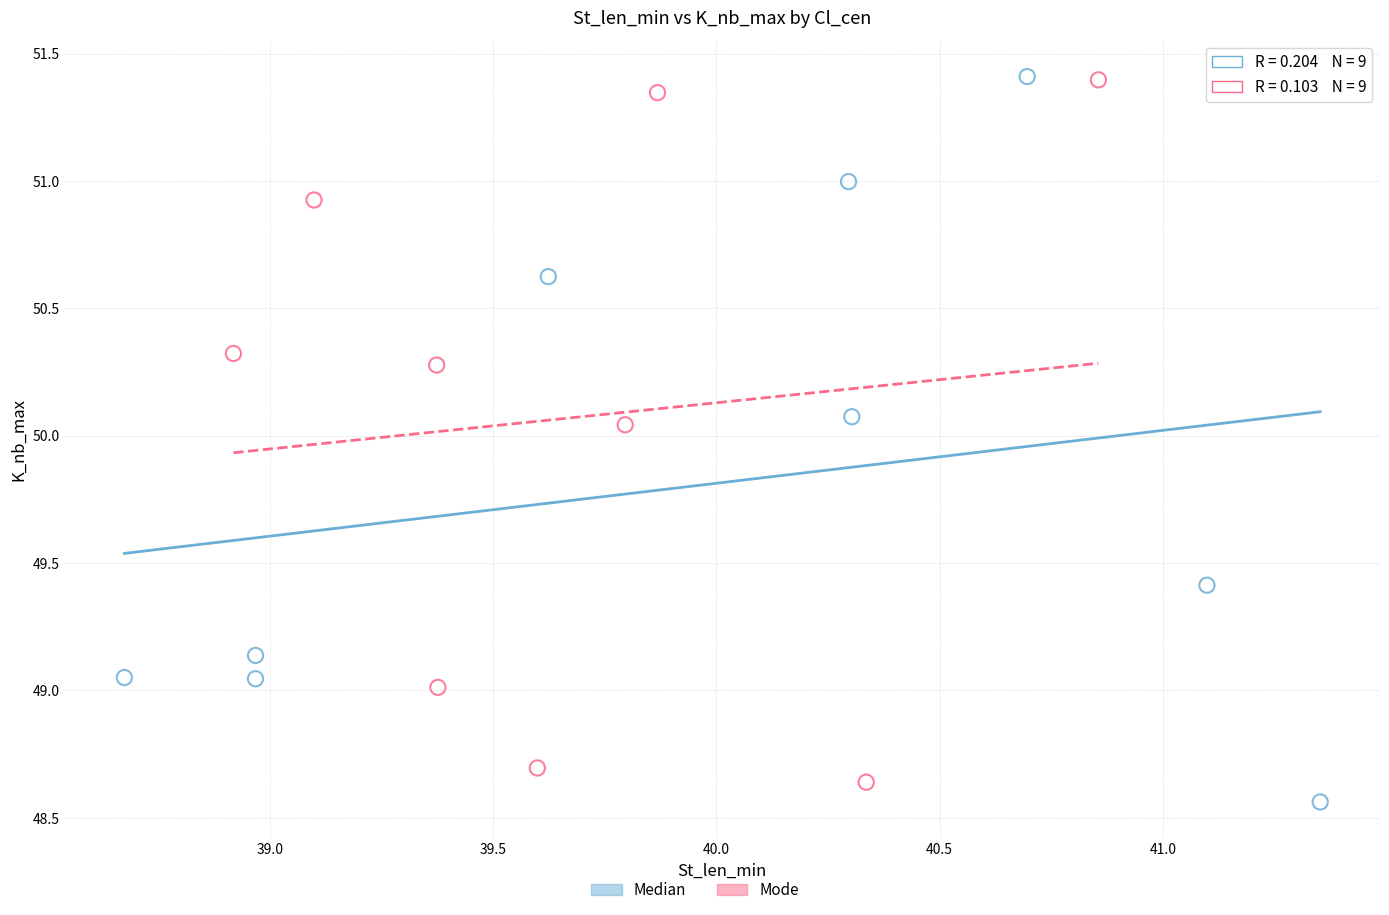

Which series has the widest spread of Y values?

Median